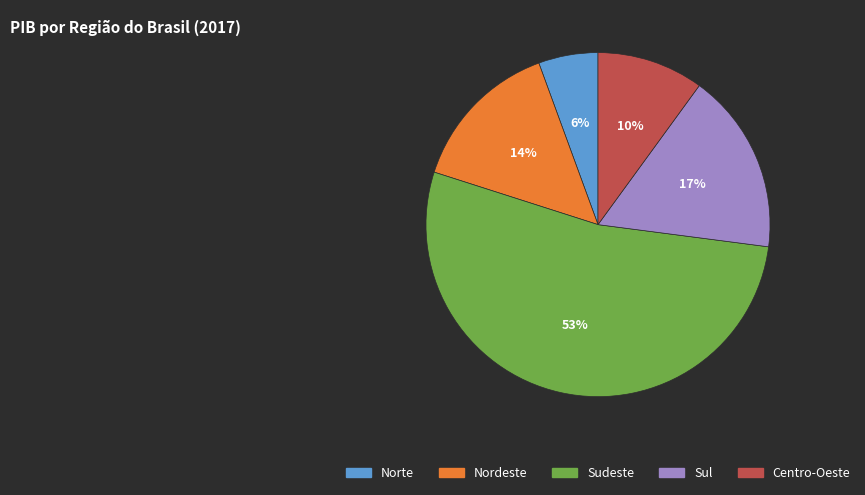

What is the ratio of the value at Nordeste to the value at Centro-Oeste?

1.4